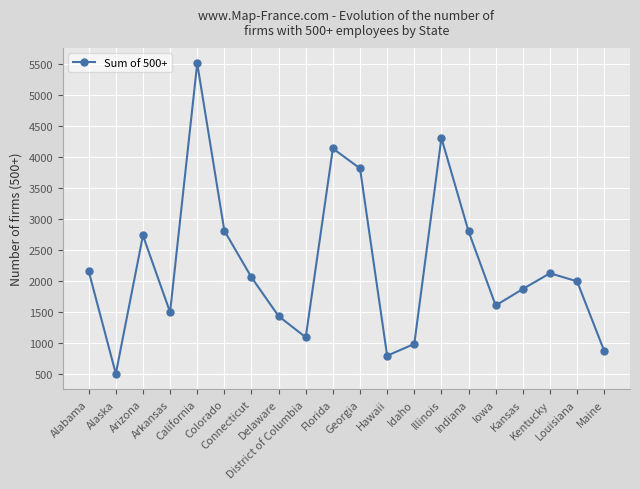

Is it true that the value at District of Columbia is 1089?

True